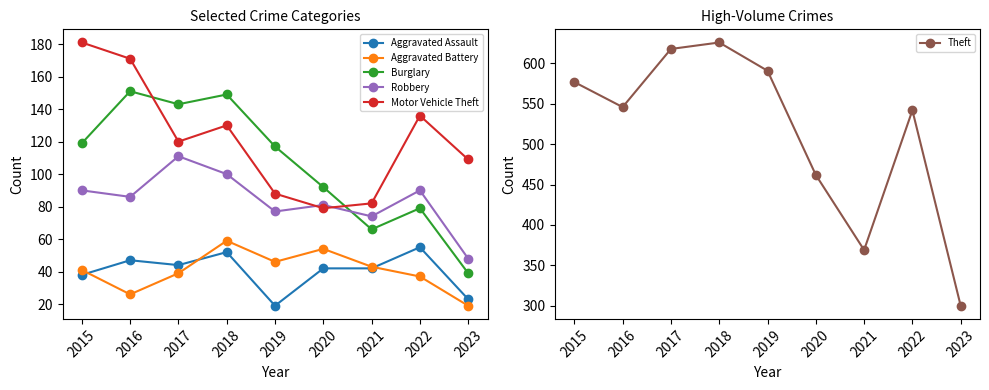

What is the value of the Robbery point at the 3rd from the left?

111